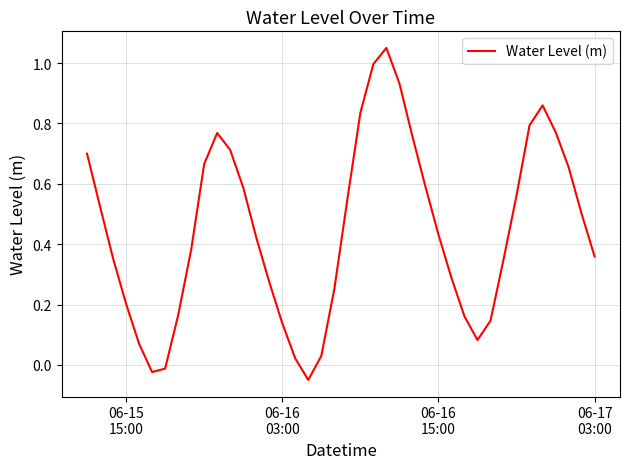

Does the chart have visible grid lines?

Yes